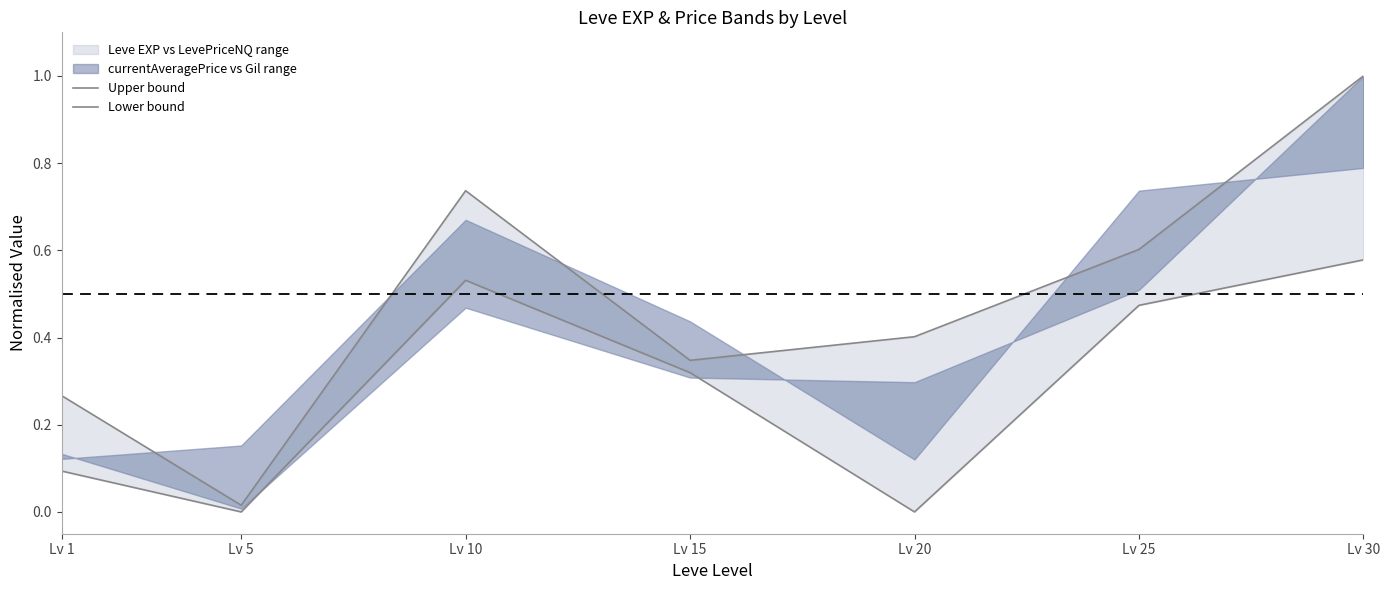

At which category does Lower bound reach its first local valley?

Lv 5